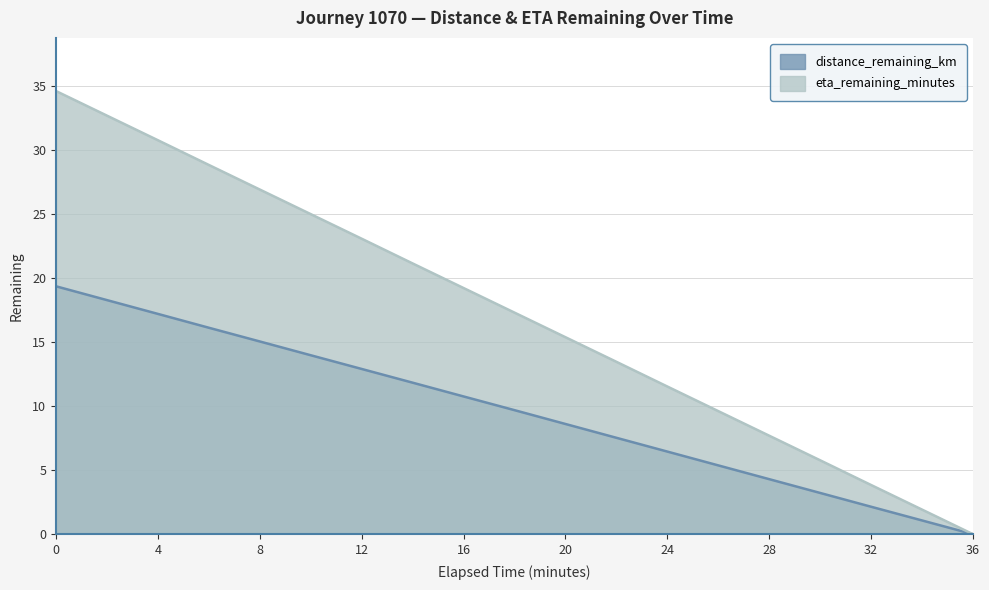

True or false: eta_remaining_minutes and distance_remaining_km intersect in this chart.

False